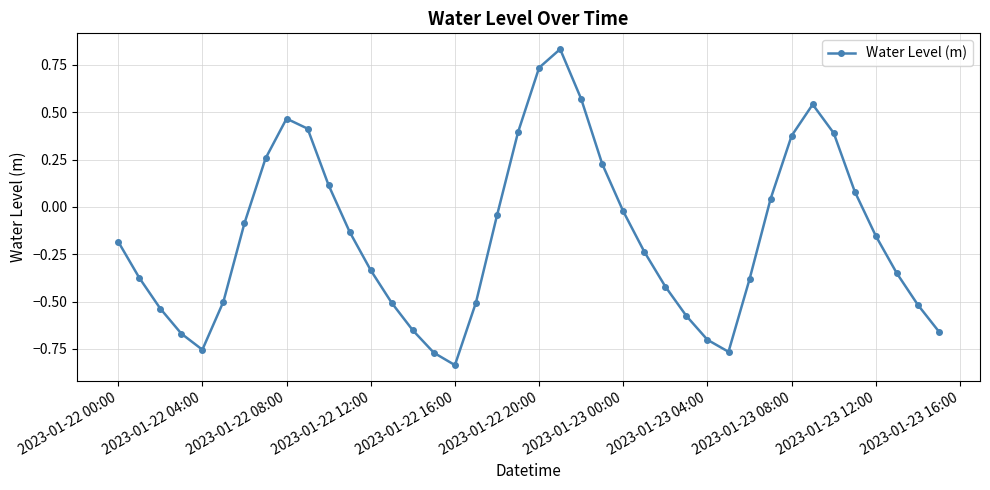

How many interior local peaks (higher than both neighbors) does the data have?

3